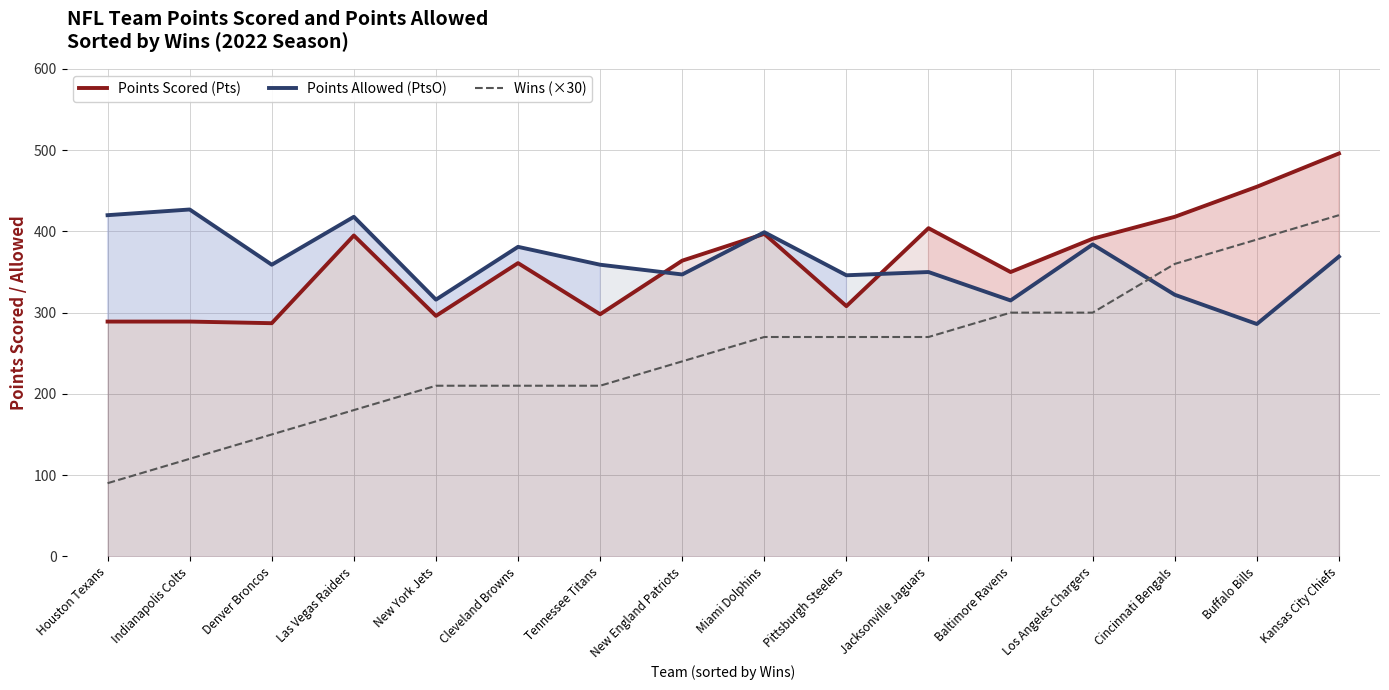

What is the label of the 1st point from the left?

Houston Texans